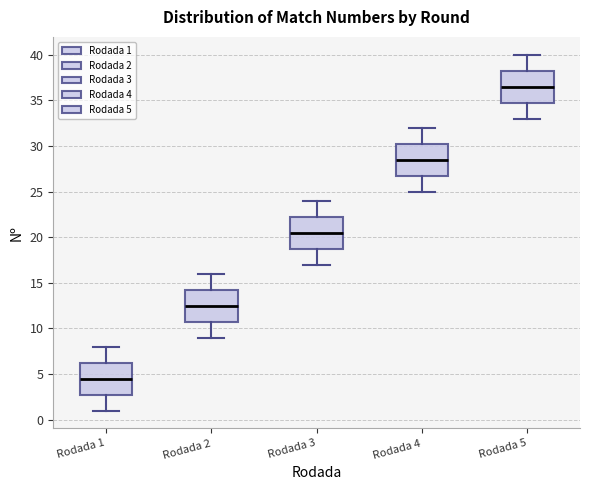

Reading left to right, transcribe this box plot: for each box, give where its median line is, the range the box spans, and where its two whiskers end, as read against the y-axis. The values are not printed on the chart, so give them approximately, as read against the axis.

Rodada 1: median 4.5, box 3.0 to 6.5, whiskers 1.0 to 8.0
Rodada 2: median 12.5, box 11.0 to 14.5, whiskers 9.0 to 16.0
Rodada 3: median 20.5, box 19.0 to 22.5, whiskers 17.0 to 24.0
Rodada 4: median 28.5, box 27.0 to 30.5, whiskers 25.0 to 32.0
Rodada 5: median 36.5, box 35.0 to 38.5, whiskers 33.0 to 40.0